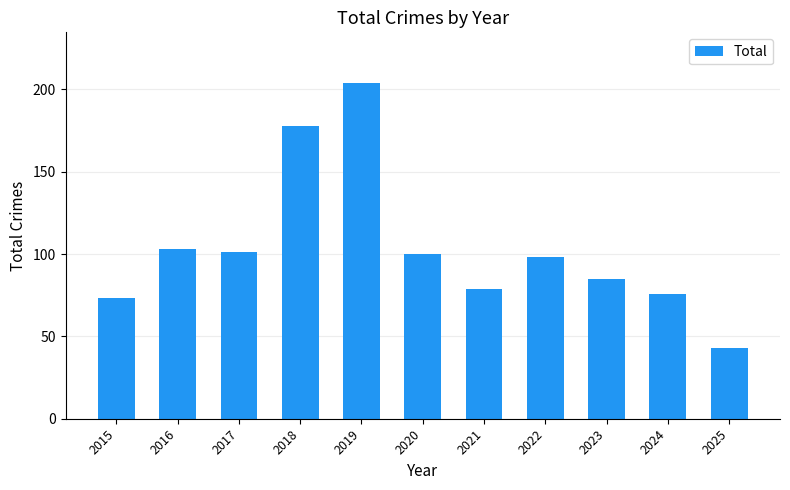

What is the sum of all values?

1140